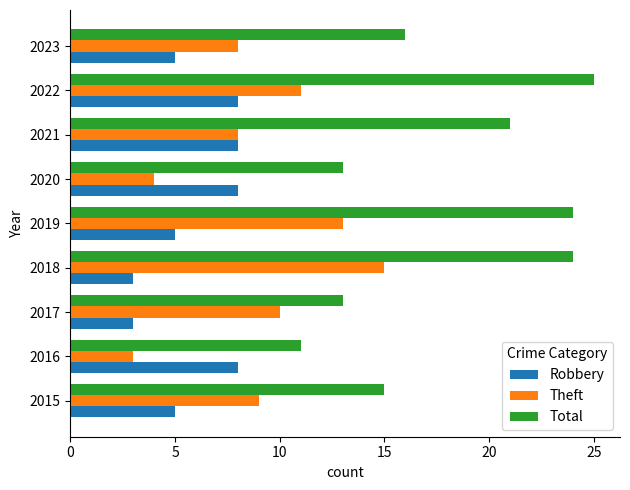

Rank the series by their average value, from highest to lowest.

Total, Theft, Robbery